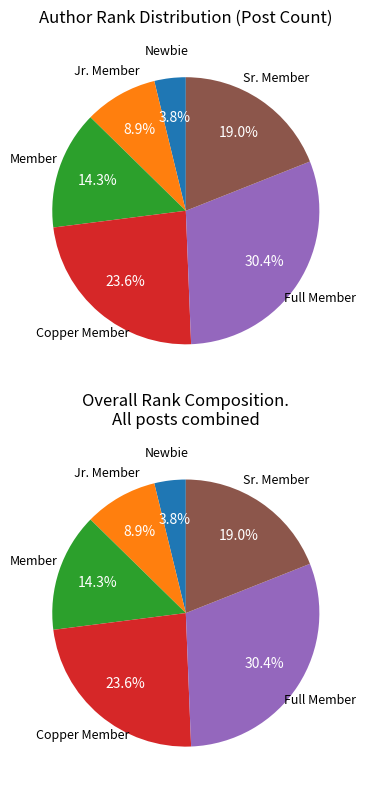

Which category has the smallest portion of the pie?

Newbie